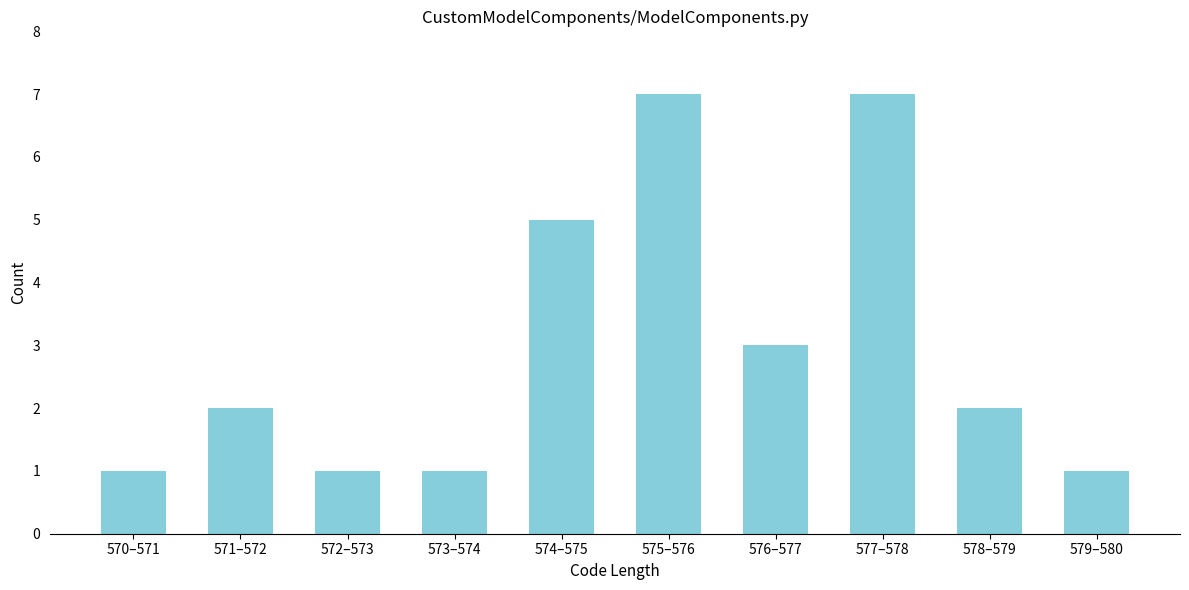

Reading left to right, what are all the values shown in this chart?

1	2	1	1	5	7	3	7	2	1